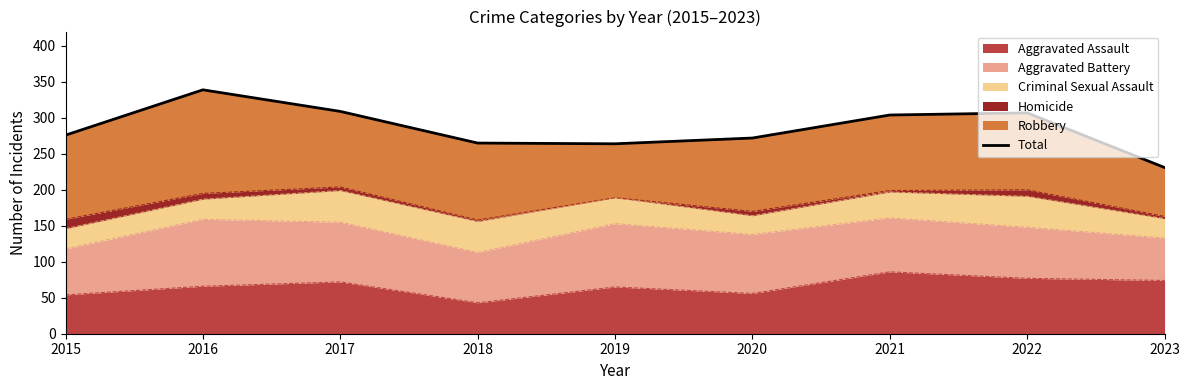

Which category has the lowest value across all series?

2023